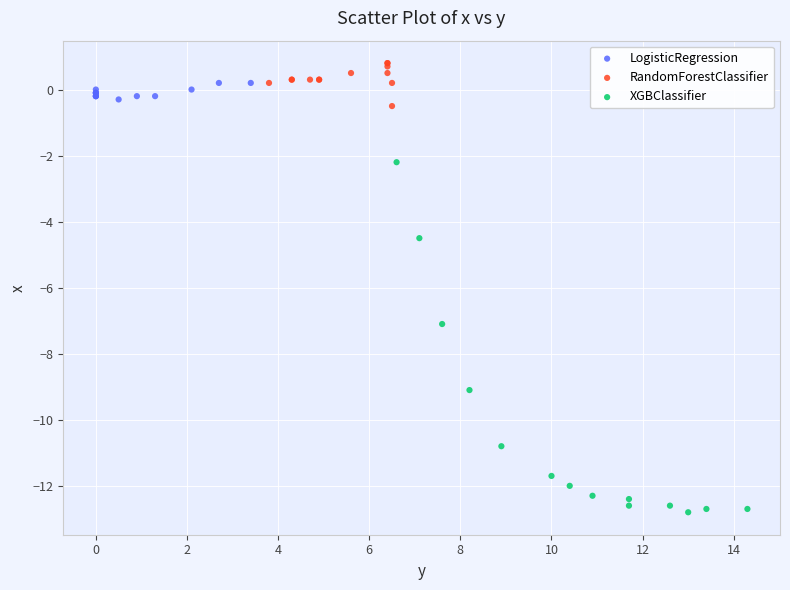

Which series reaches the minimum Y coordinate?

XGBClassifier